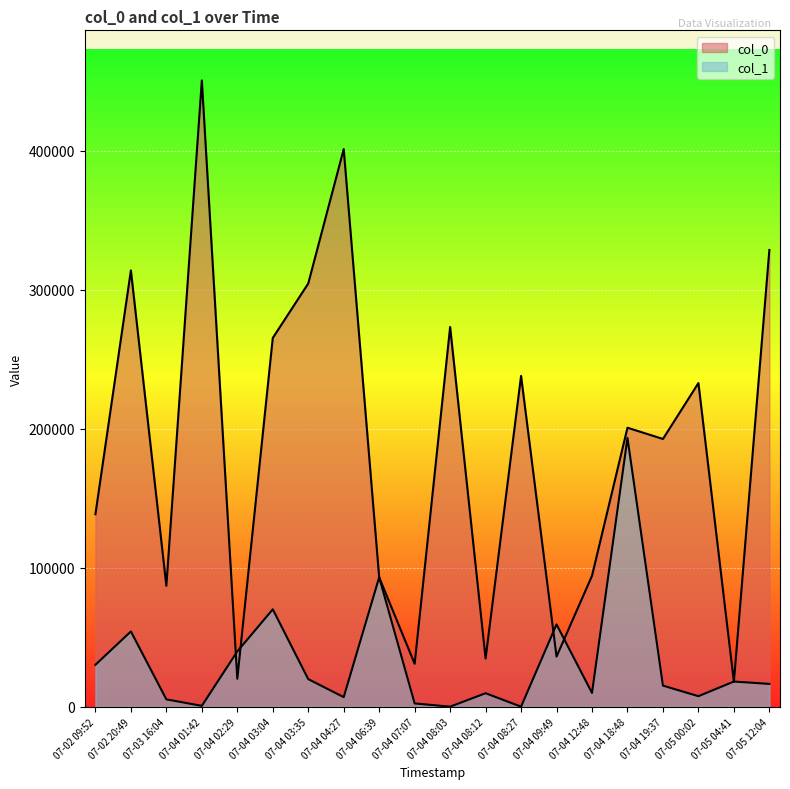

Reading right to left, list all the values displayed in this chart.

col_0: 2012-07-04 07:07=30938	2012-07-04 19:37=192700	2012-07-03 16:04=87065	2012-07-05 04:41=17900	2012-07-04 03:35=304565	2012-07-04 01:42=450661	2012-07-04 09:49=36108	2012-07-04 08:03=273244	2012-07-04 04:27=401256	2012-07-04 08:27=238080	2012-07-05 00:02=232931	2012-07-04 02:29=20163	2012-07-02 09:52=138591	2012-07-04 06:39=93135	2012-07-02 20:49=313978	2012-07-04 12:48=94270	2012-07-04 08:12=34739	2012-07-05 12:04=328673	2012-07-04 03:04=265379	2012-07-04 18:48=200791
col_1: 2012-07-04 07:07=2417	2012-07-04 19:37=15233	2012-07-03 16:04=5335	2012-07-05 04:41=18168	2012-07-04 03:35=19913	2012-07-04 01:42=677	2012-07-04 09:49=59266	2012-07-04 08:03=88	2012-07-04 04:27=6948	2012-07-04 08:27=88	2012-07-05 00:02=7627	2012-07-04 02:29=39844	2012-07-02 09:52=30225	2012-07-04 06:39=93181	2012-07-02 20:49=54207	2012-07-04 12:48=9964	2012-07-04 08:12=9762	2012-07-05 12:04=16460	2012-07-04 03:04=70120	2012-07-04 18:48=193456